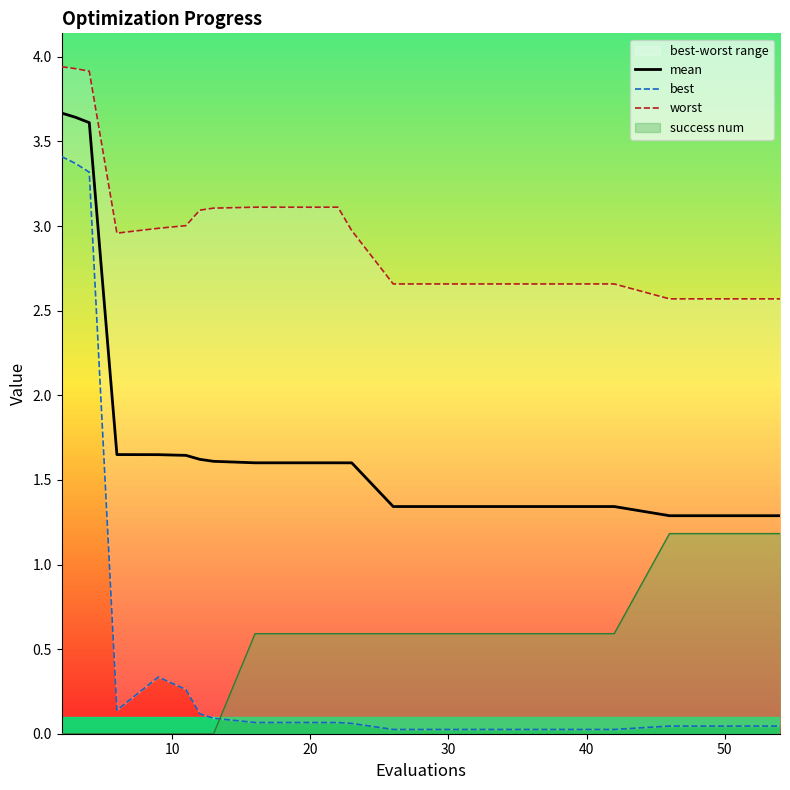

How many lines are shown in the chart?

3